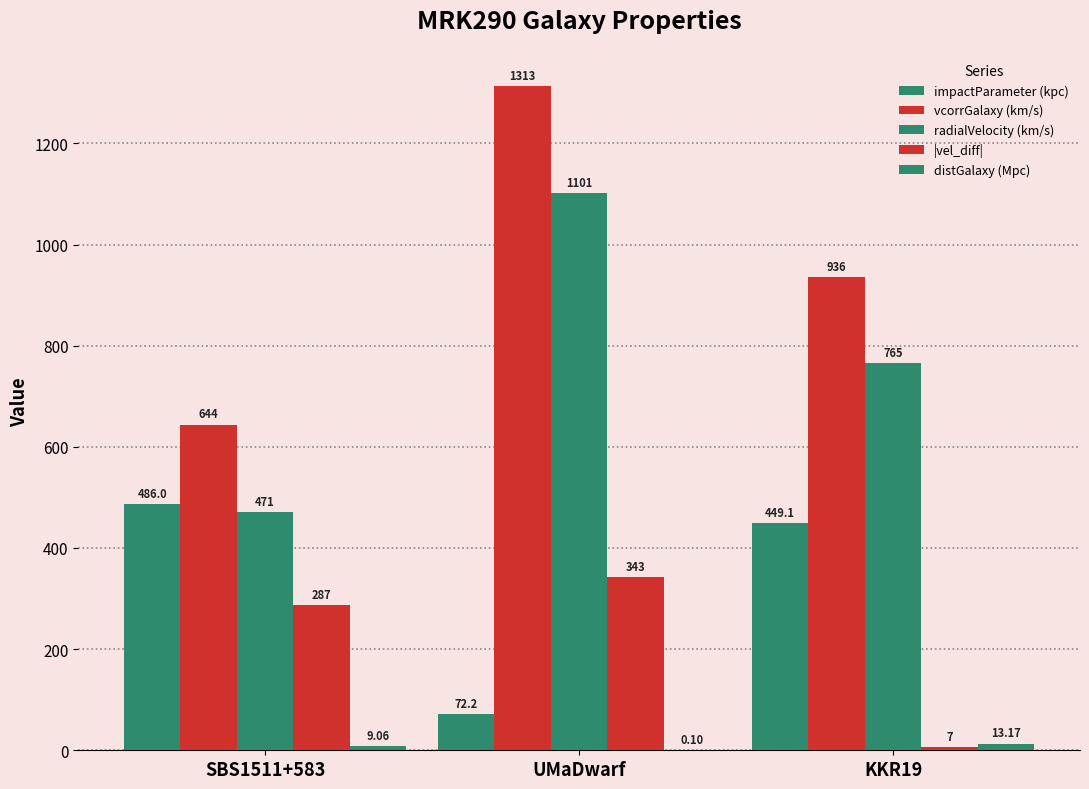

What is the total value across all series at KKR19?

2170.3